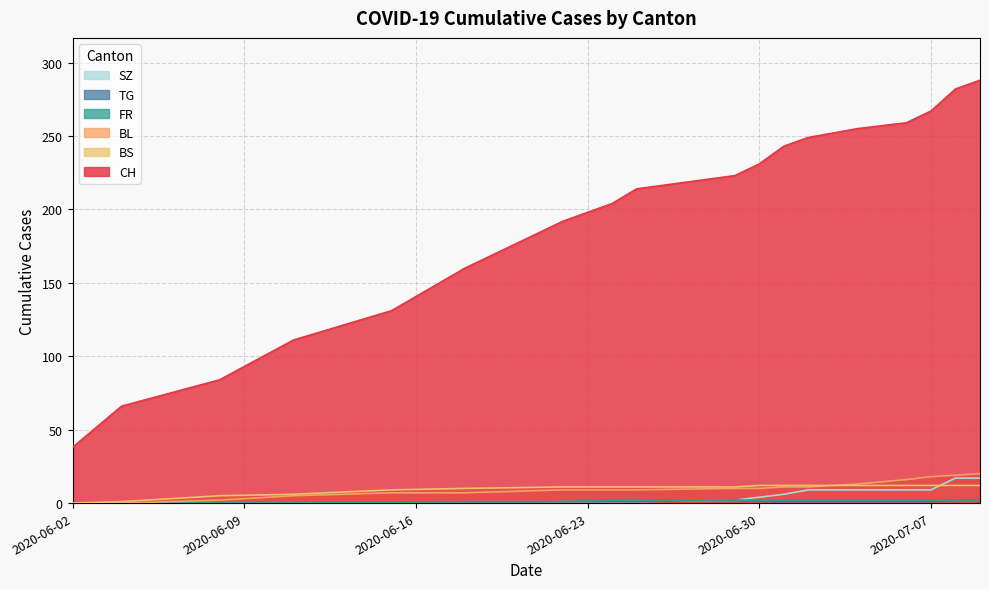

Which series has the largest total across all categories?

CH